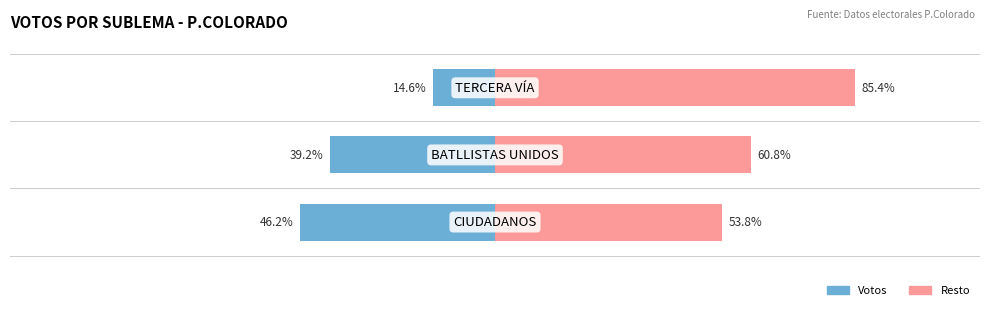

The Votos (% del total) series shows -39.2 at 1. True or false?

True